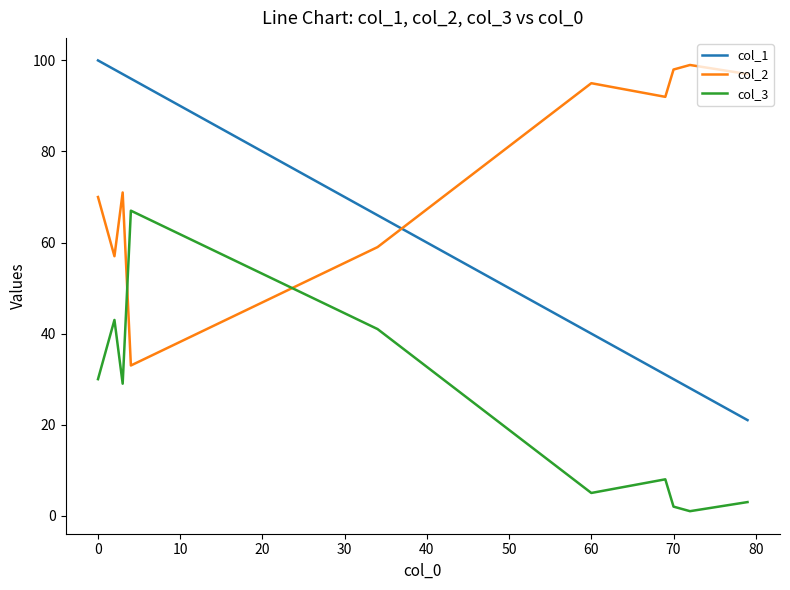

Which series ends up on top after the final intersection of col_2 and col_1?

col_2